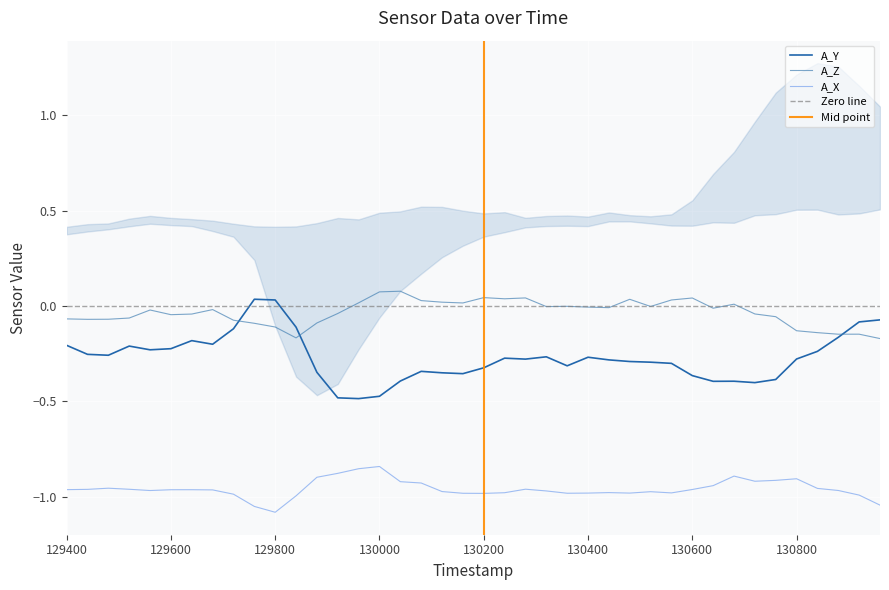

What is the total value across all series at 129760.0?

-1.1